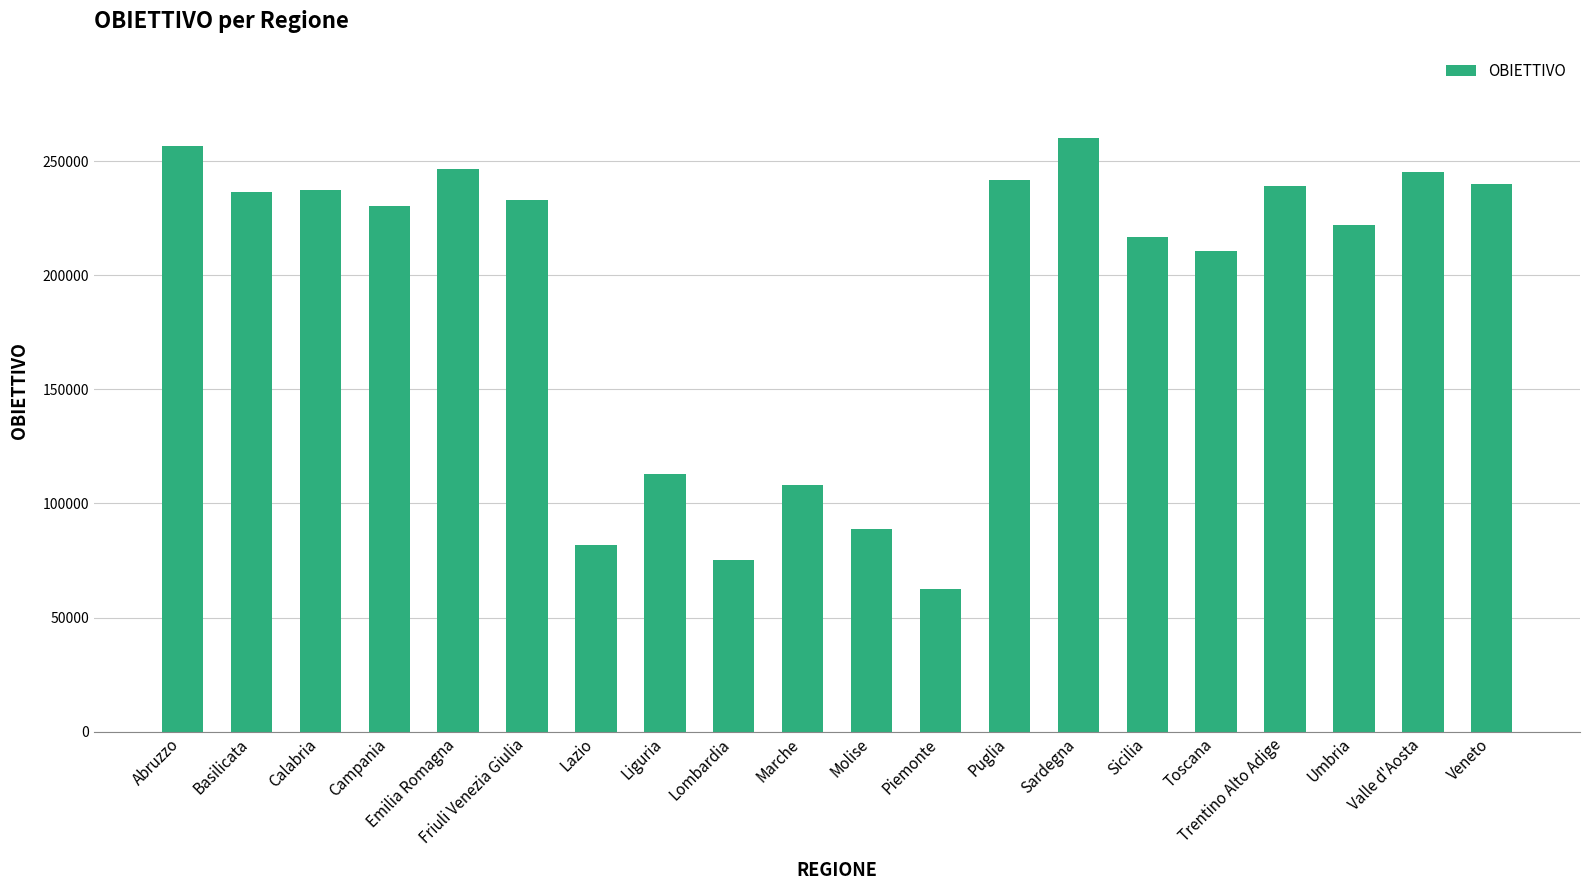

Is it true that the value at Lombardia is 75331.6?

True